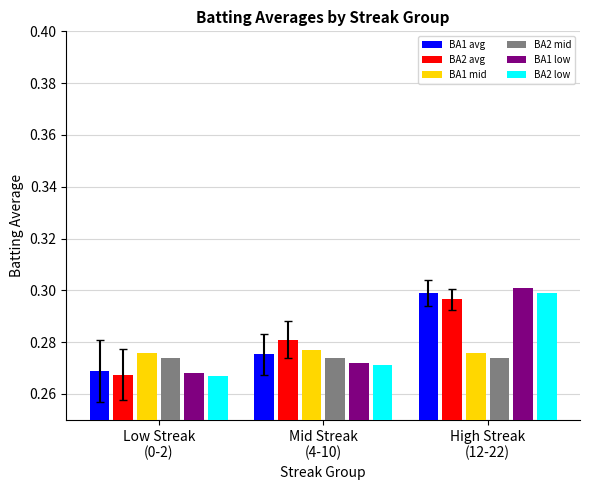

How many bars are there in each group?

6